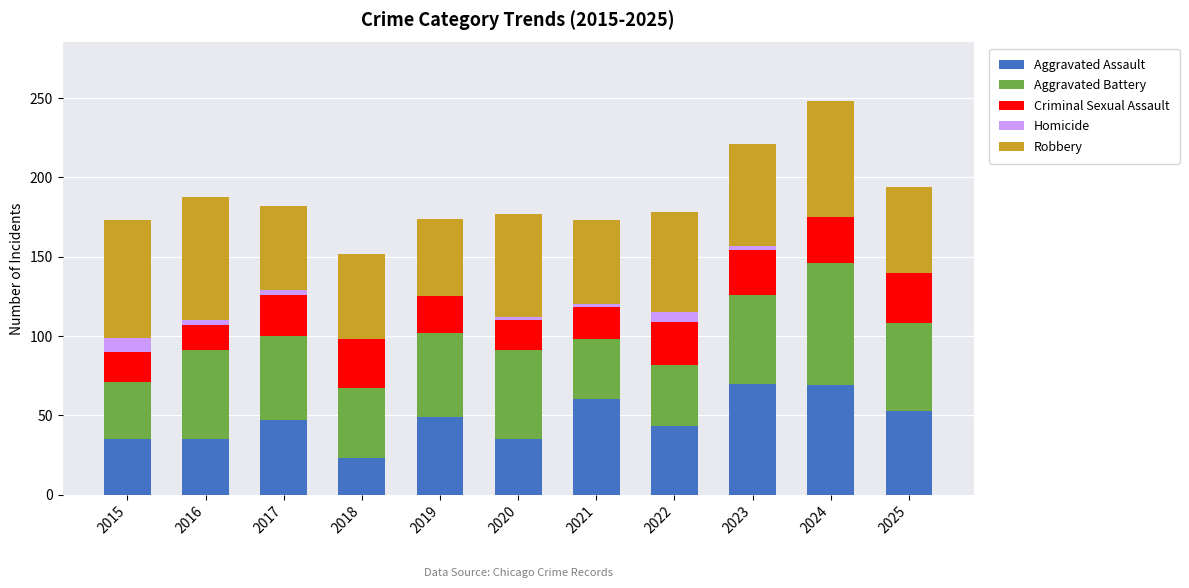

What is the highest value of the Aggravated Assault series?

70